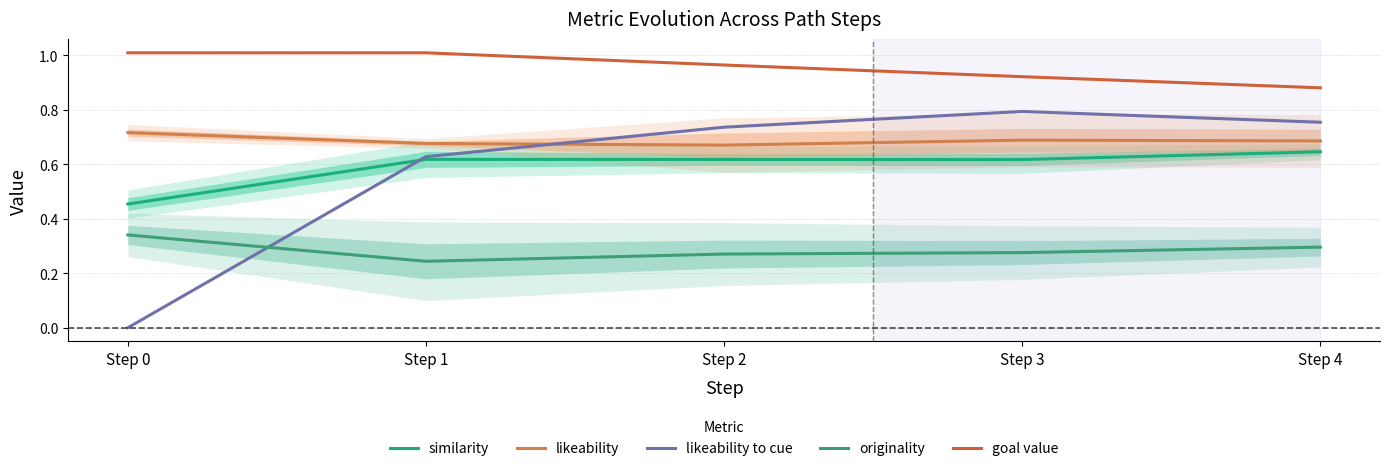

List the series in order of their peak value, lowest first.

originality, similarity, likeability, likeability to cue, goal value